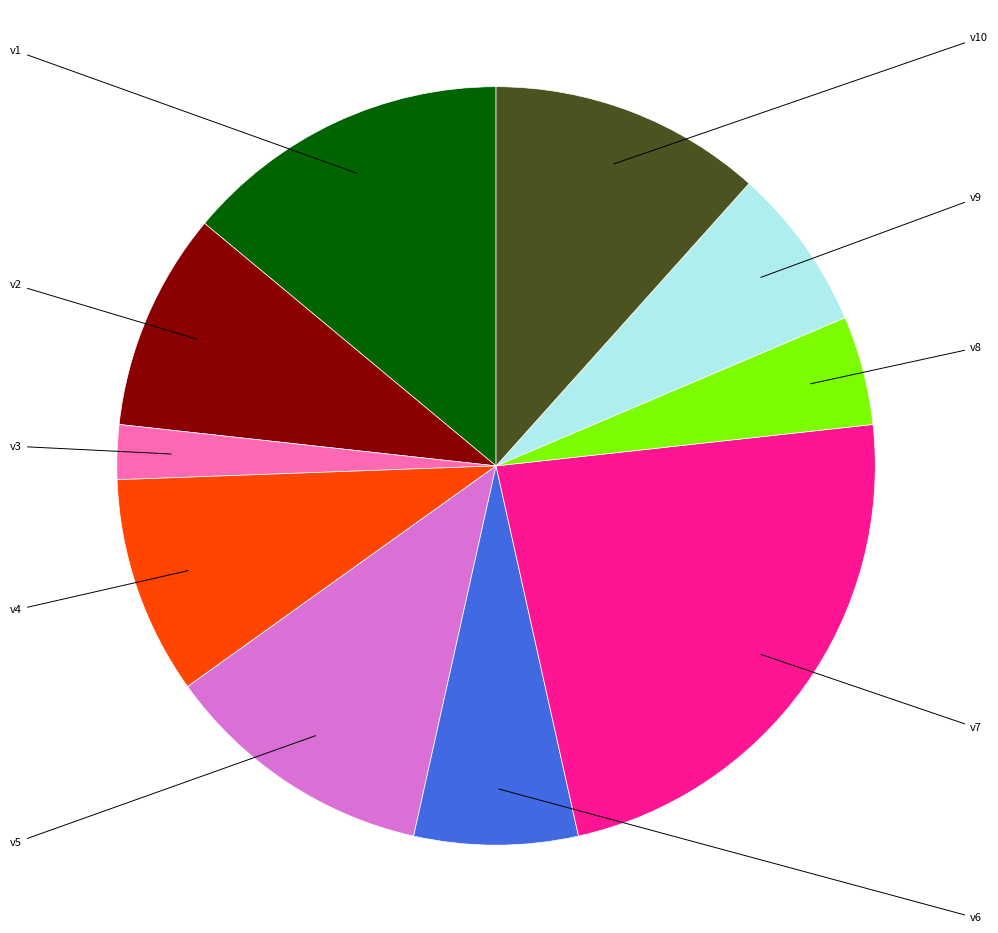

Which category has the smallest portion of the pie?

v3